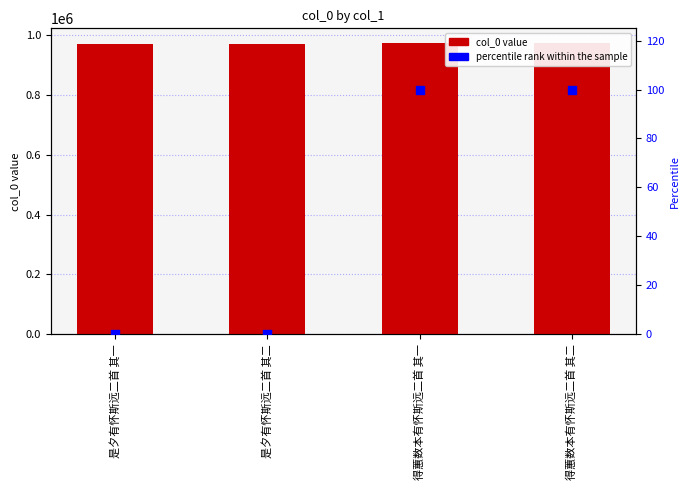

Which series contains the lowest Y value?

percentile rank within the sample